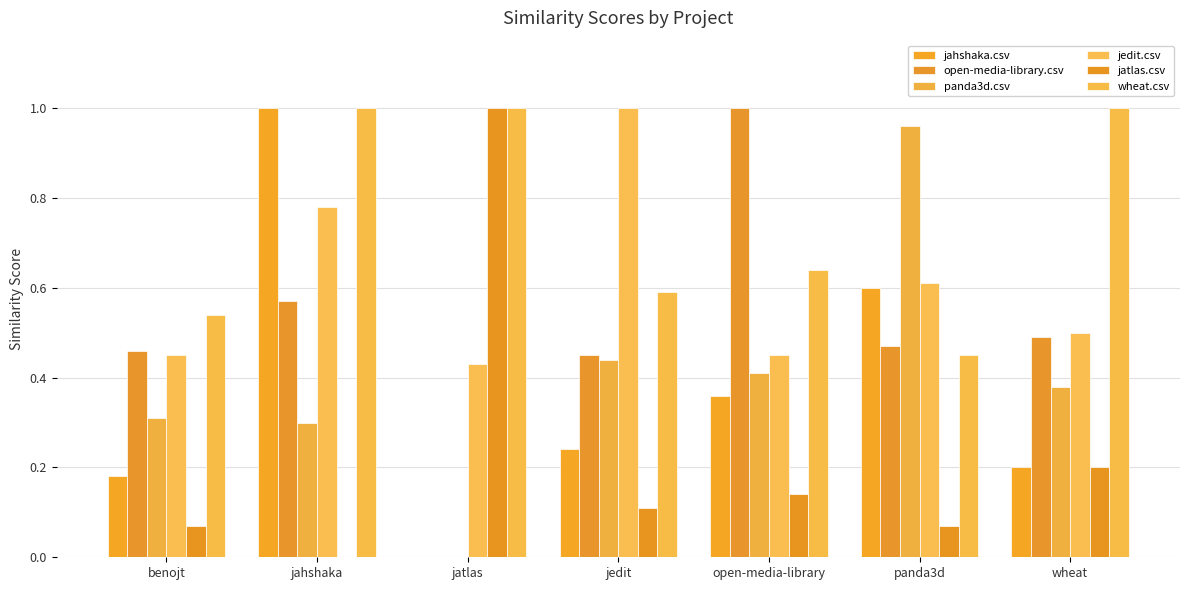

What value does the panda3d.csv series have at benojt?

0.3